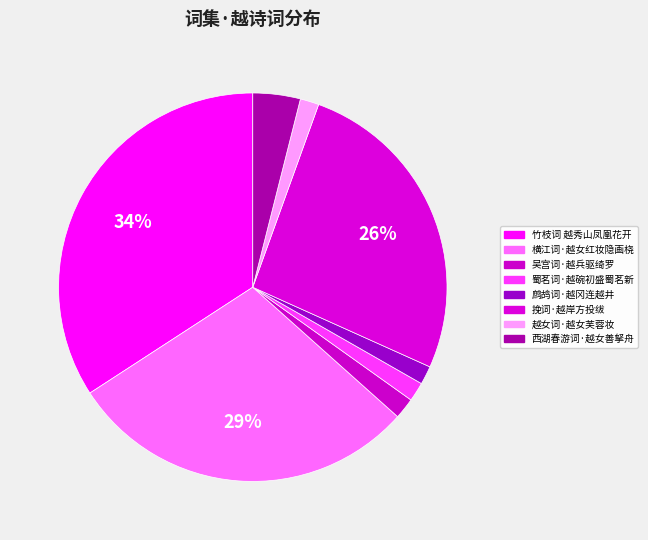

True or false: 竹枝词 越秀山凤凰花开 accounts for 34% of the total.

True